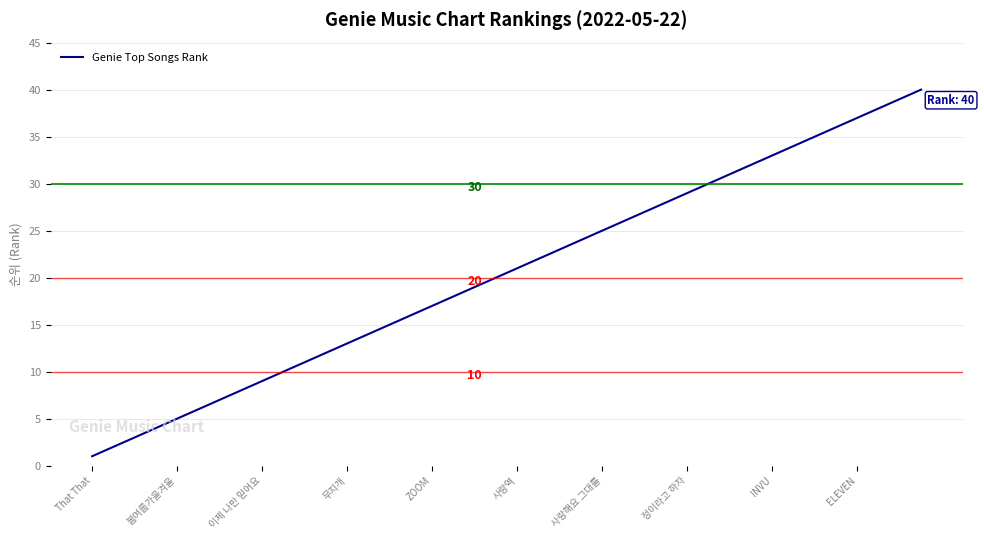

What is the minimum value shown in the chart?

1